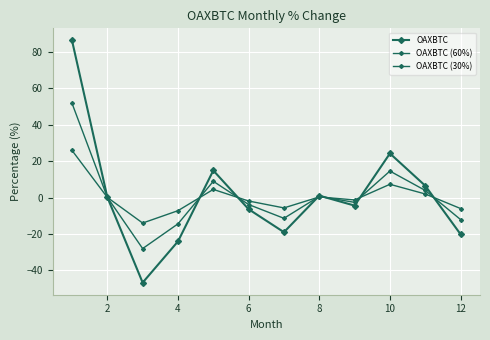

At how many categories does at least one series exceed 42?

1